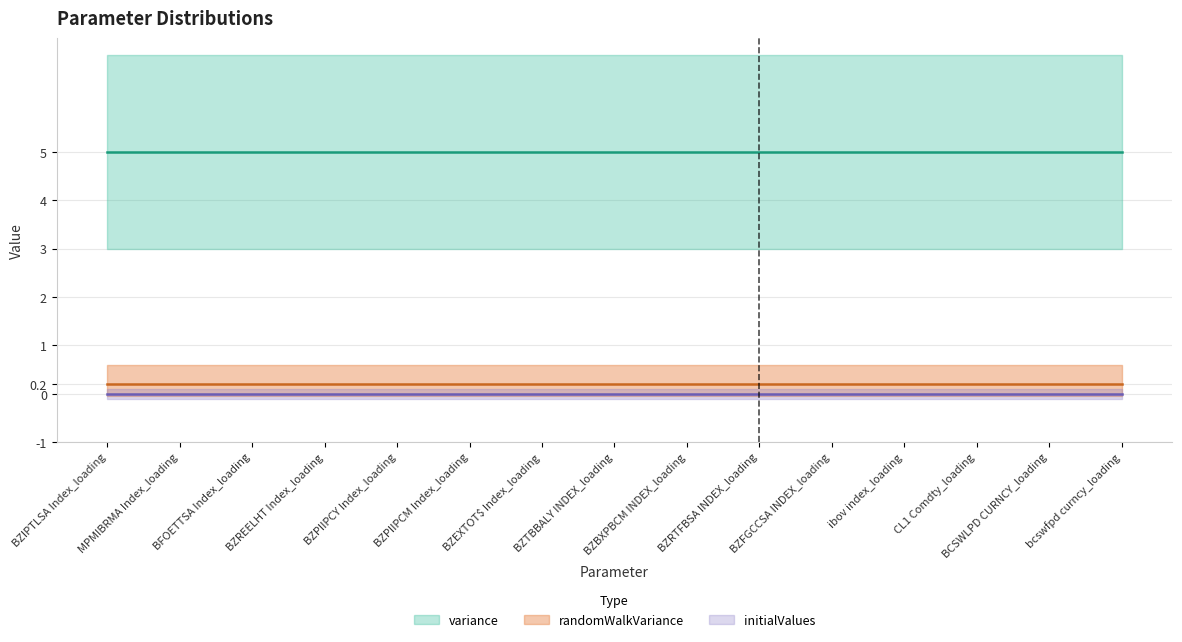

At which label does initialValues reach its peak?

BZIPTLSA Index_loading